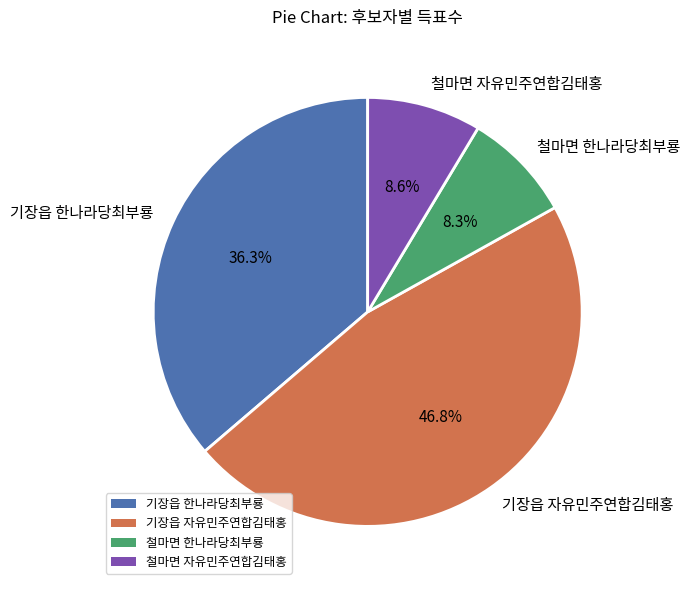

Is there any slice that represents more than half of the pie?

No